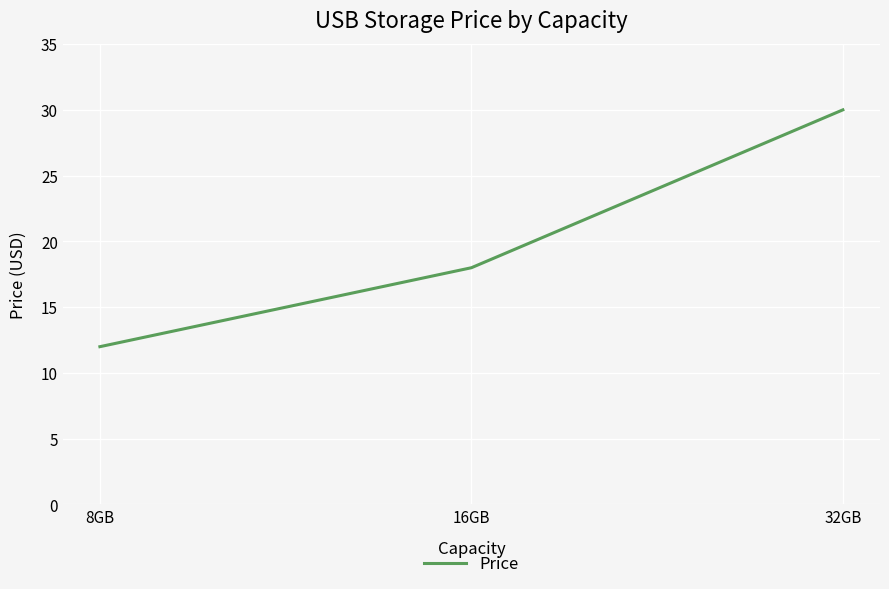

Where does the data first go above 17?

16GB